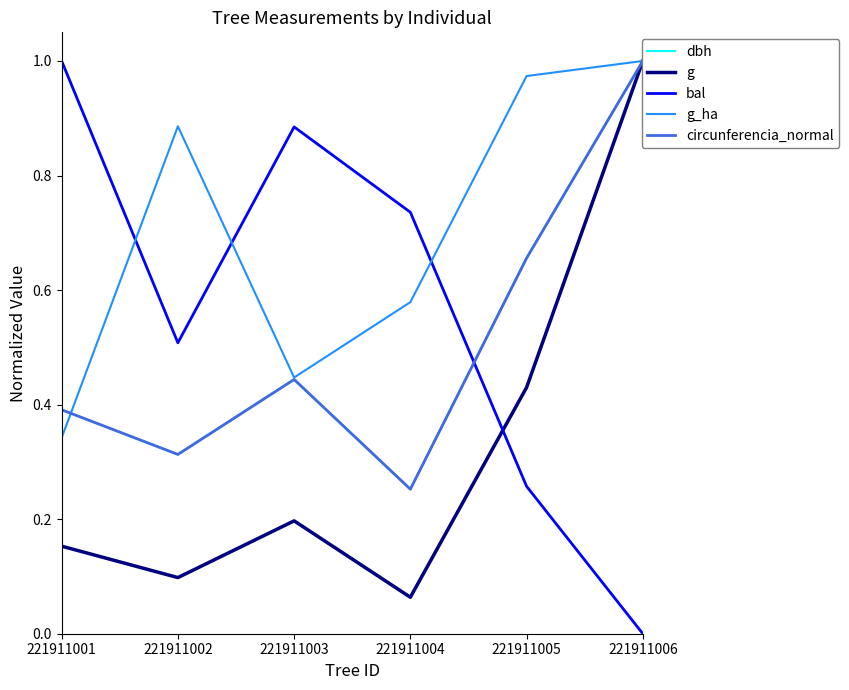

What are all the series names shown in the legend?

dbh, g, bal, g_ha, circunferencia_normal